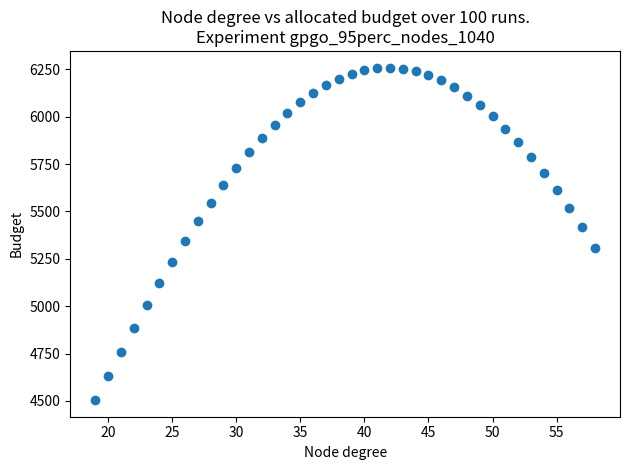

What is the range of X values (max minus min)?

39.0